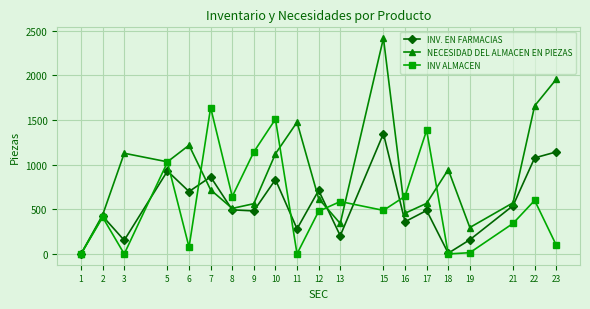

What is the sum of all NECESIDAD DEL ALMACEN EN PIEZAS values?

18036